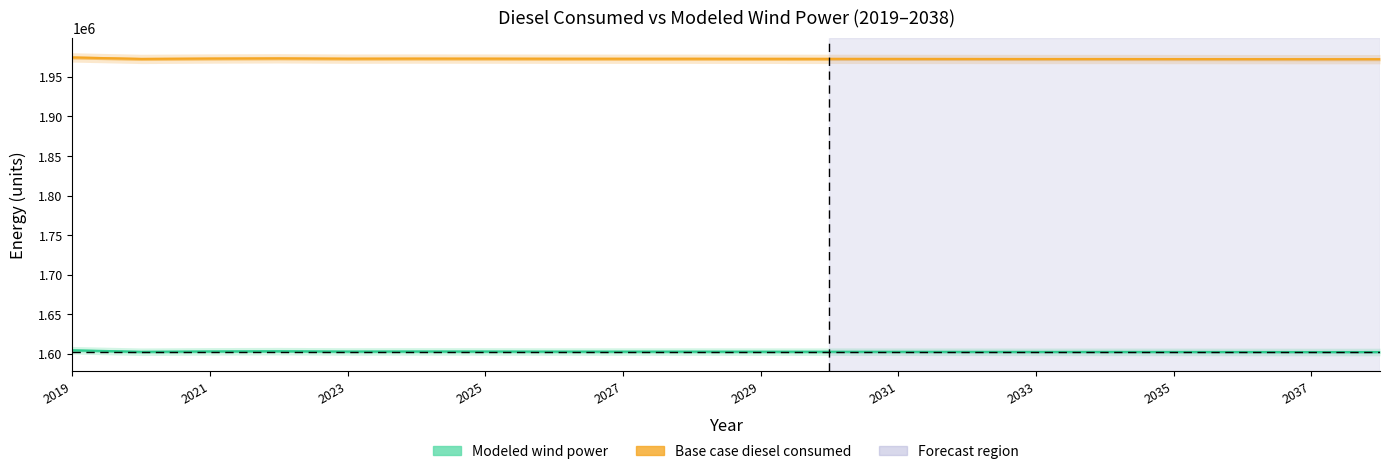

What are all the series names shown in the legend?

Modeled wind power, Base case diesel consumed